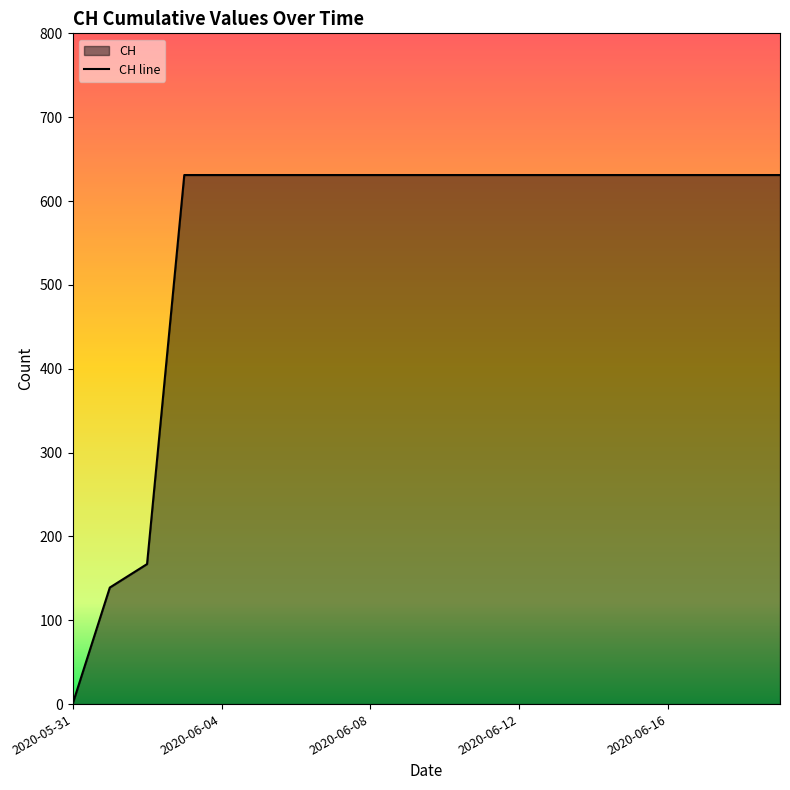

How many distinct data groups are displayed?

1